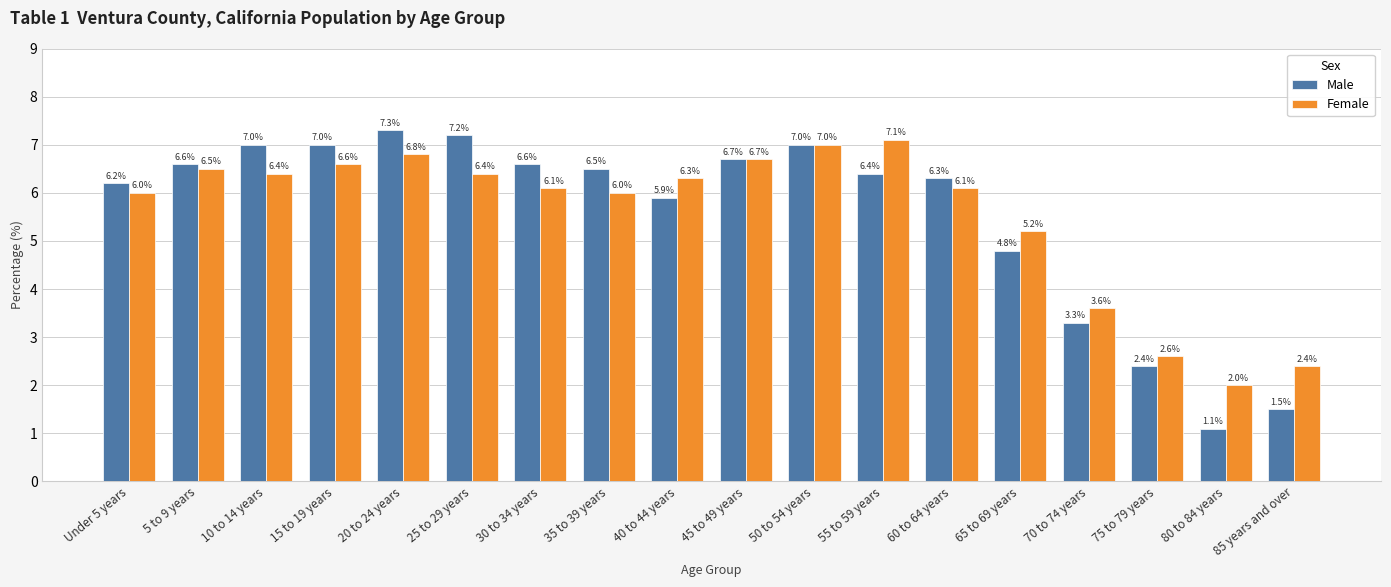

At which category is the sum across all series the highest?

20 to 24 years